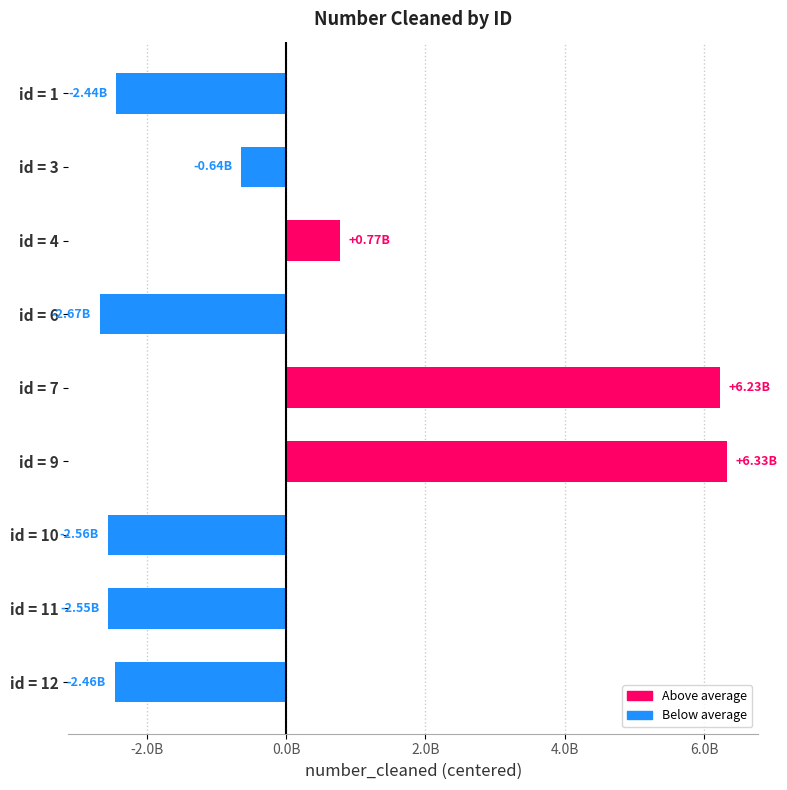

Does the chart contain any negative values?

Yes